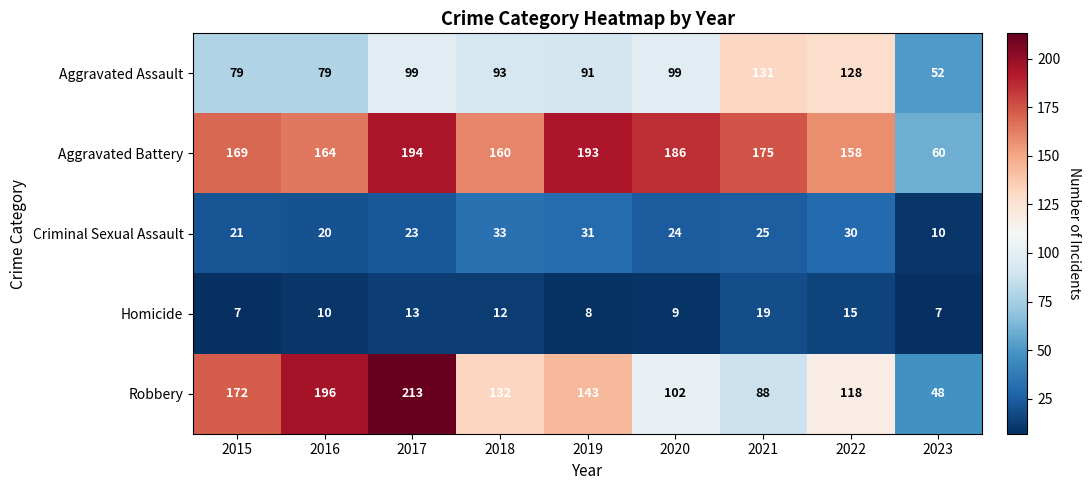

Count the number of categories in the chart.

9